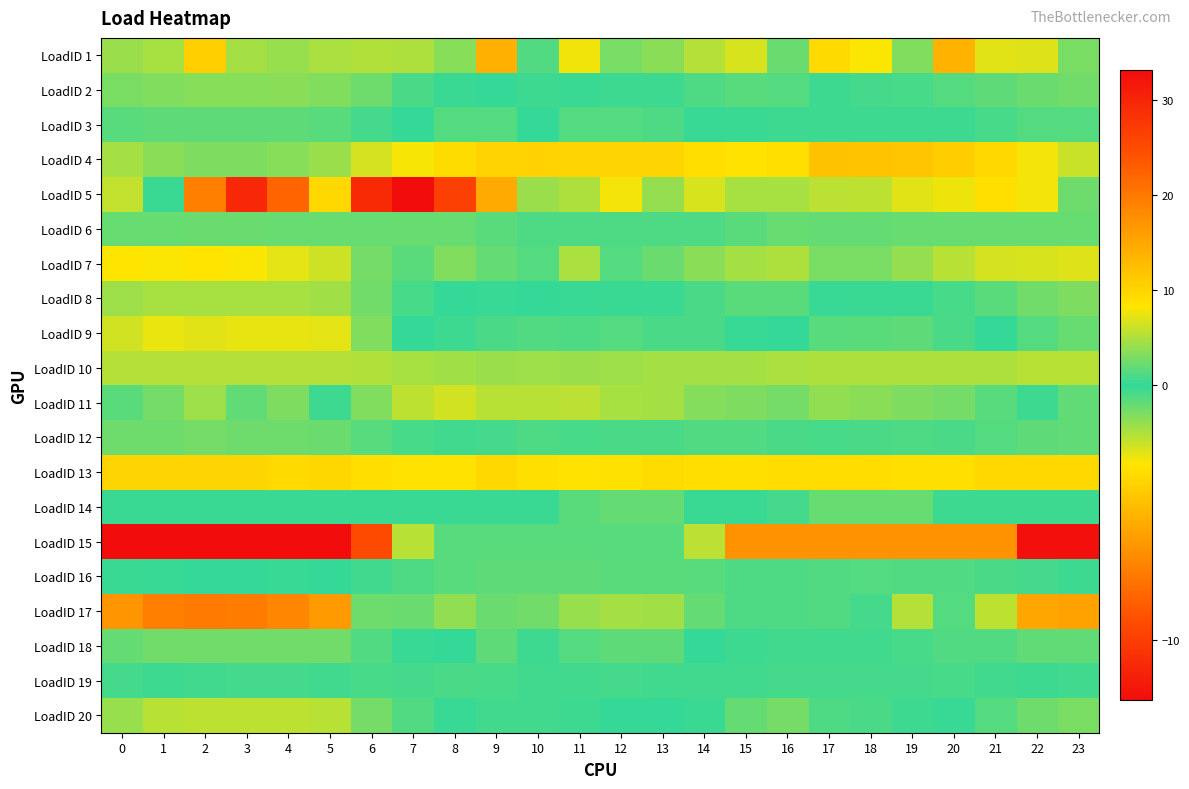

Which series has the widest spread of values?

LoadID 5